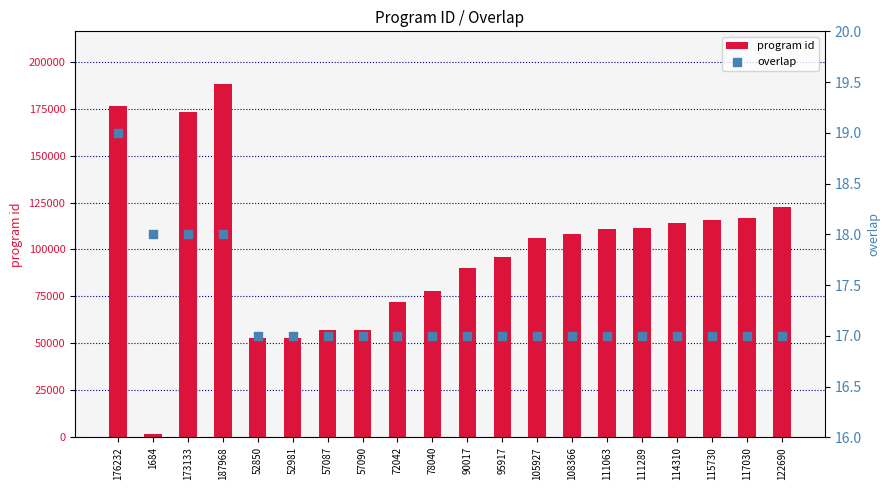

Which series contains the lowest Y value?

overlap